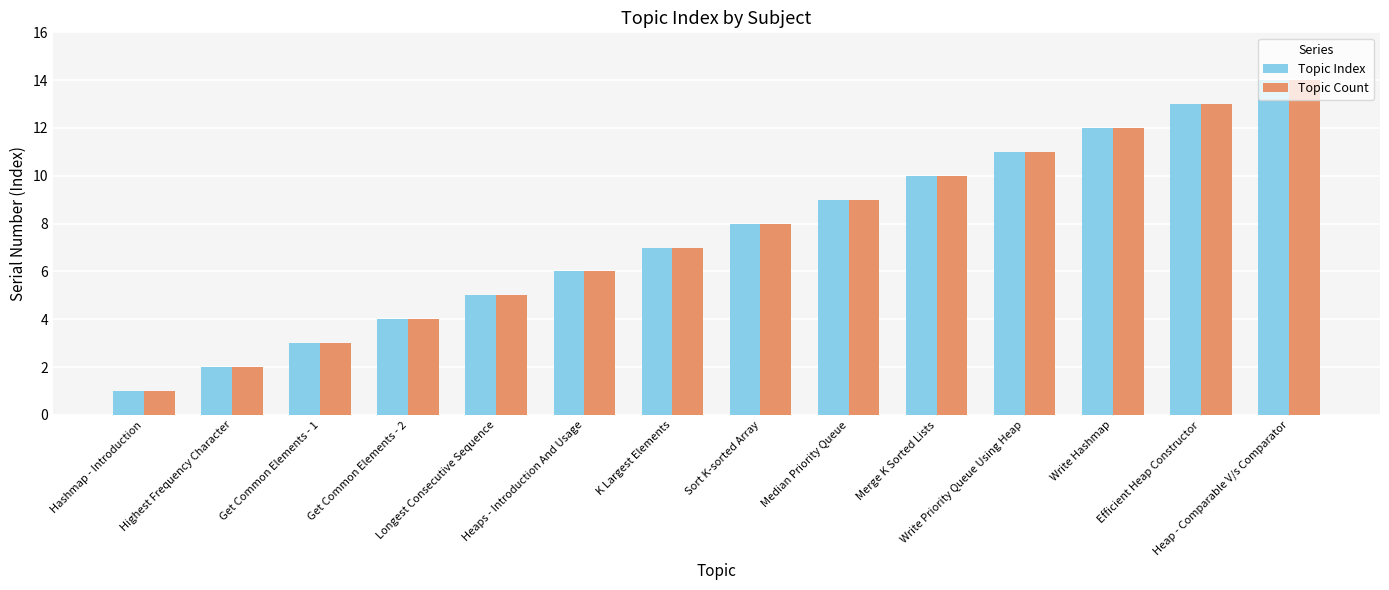

What is the average value of the Topic Index series?

8